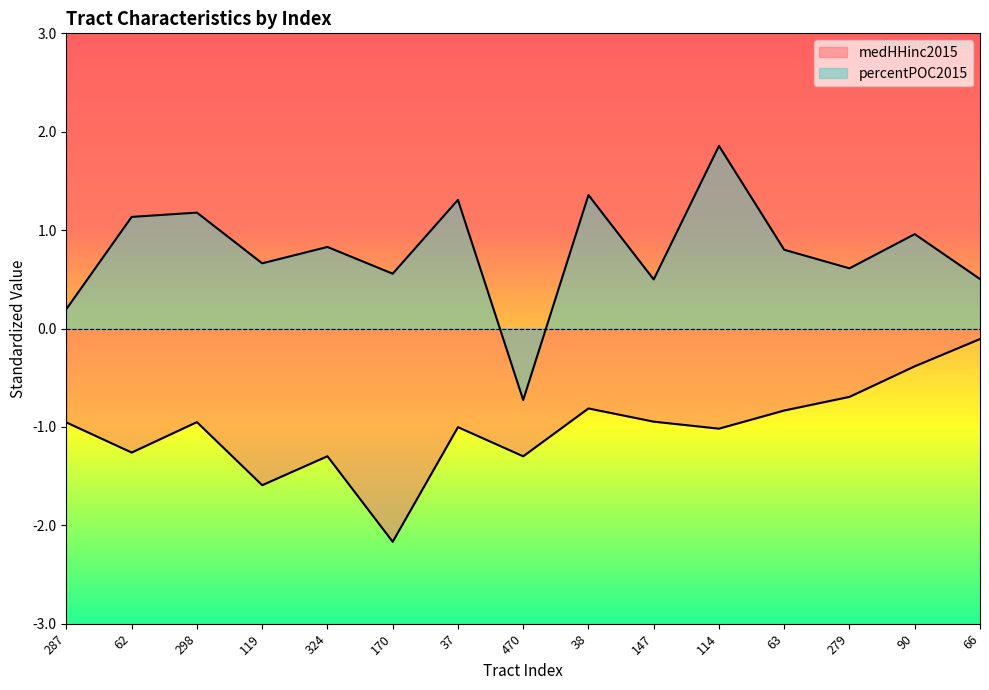

Reading right to left, list all the values displayed in this chart.

medHHinc2015: -0.1	-0.4	-0.7	-0.8	-1.0	-0.9	-0.8	-1.3	-1.0	-2.2	-1.3	-1.6	-1.0	-1.3	-1.0
percentPOC2015: 0.5	1.0	0.6	0.8	1.9	0.5	1.4	-0.7	1.3	0.6	0.8	0.7	1.2	1.1	0.2